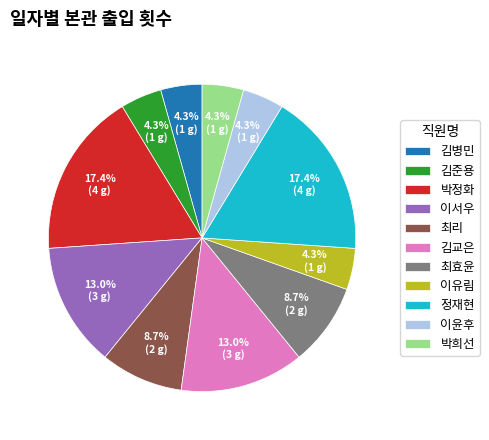

Does 박정화 account for over 50% of the chart?

No